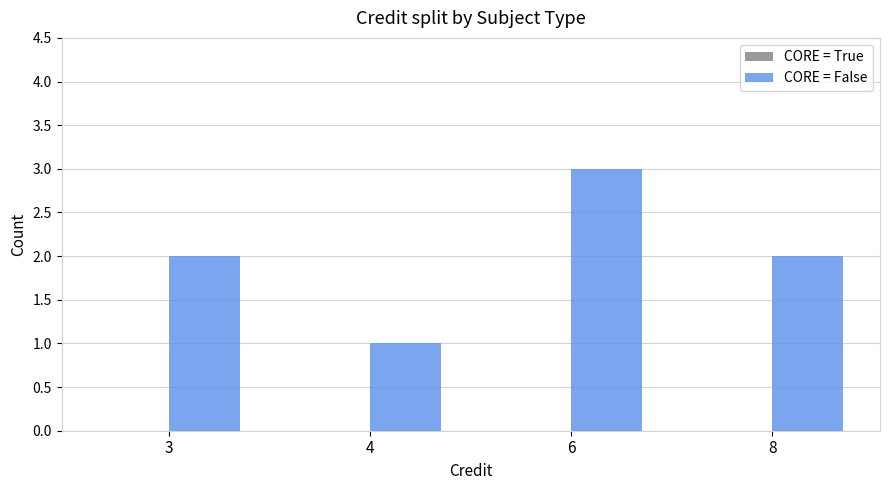

Are the bars grouped side by side (vs. stacked)?

No